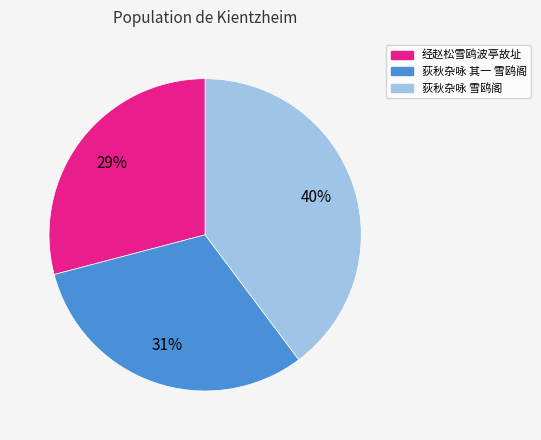

How many slices are in this pie chart?

3